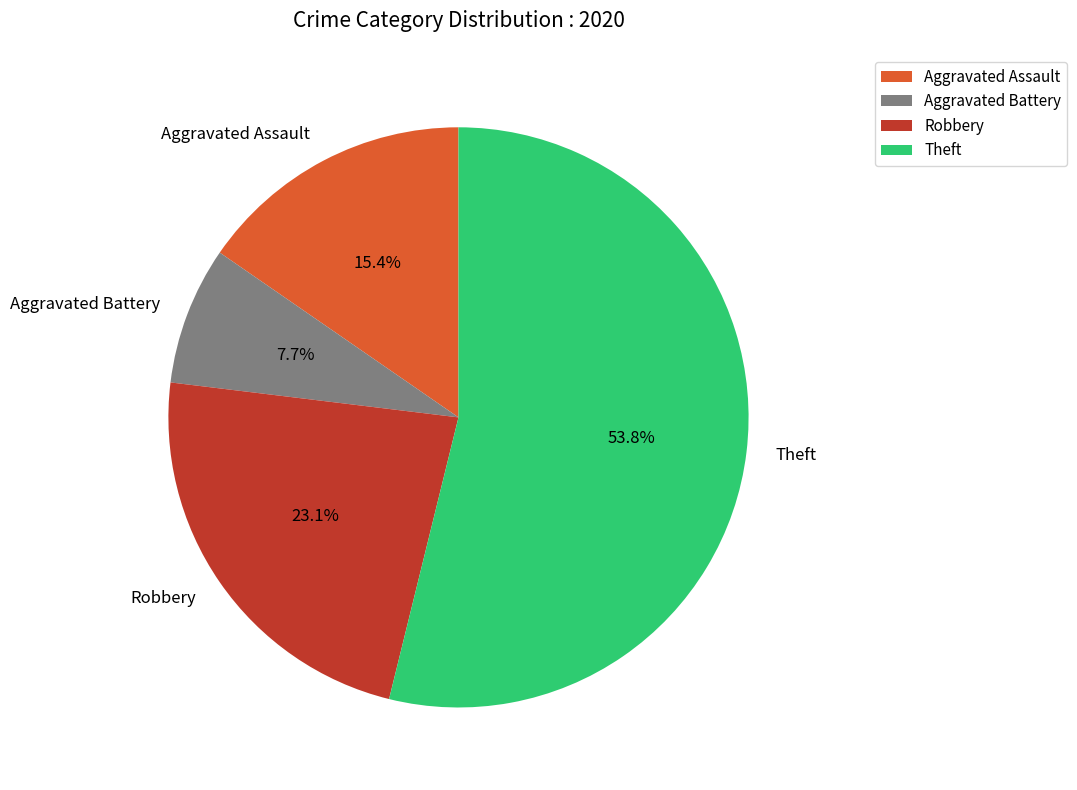

Combined, do Aggravated Assault and Robbery account for over 50%?

No